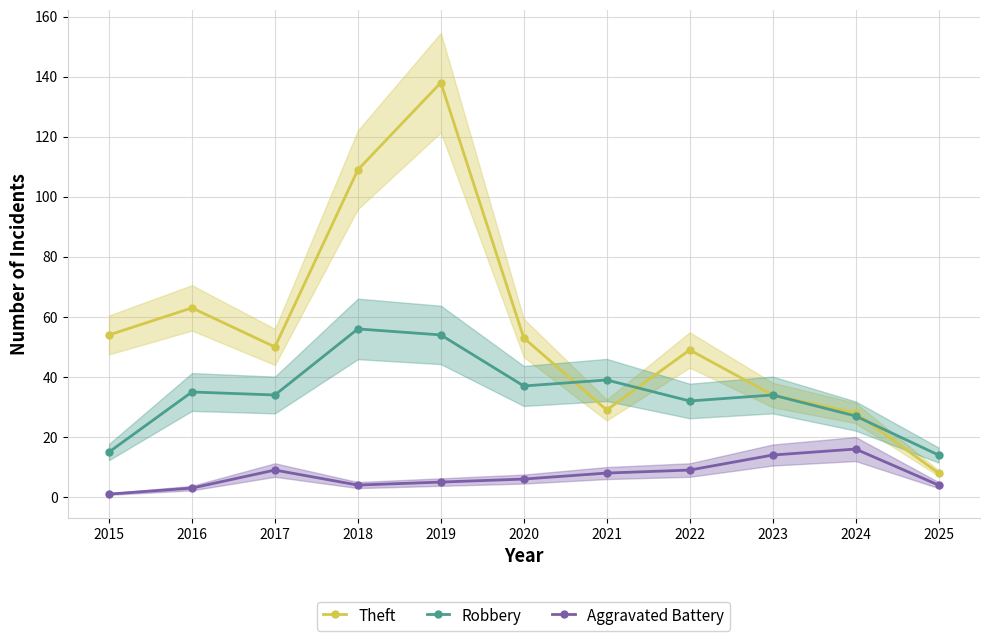

The value of Theft at 2023 is 50. True or false?

False